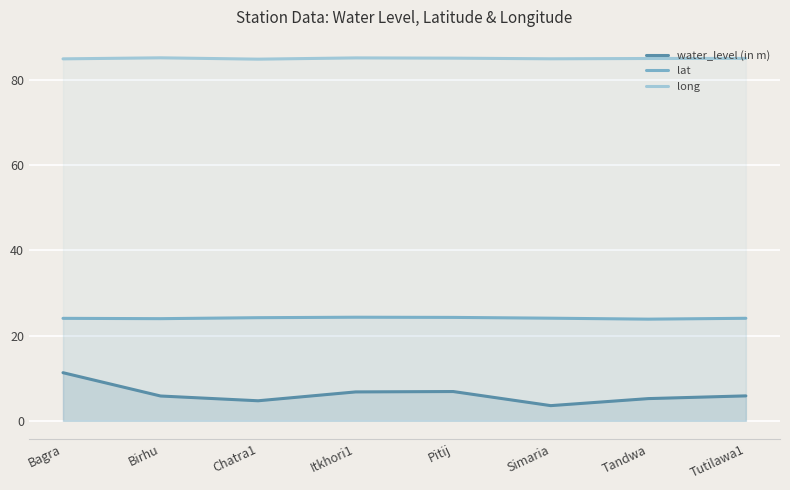

Reading right to left, list all the values displayed in this chart.

water_level (in m): 5.8	5.2	3.6	6.9	6.8	4.7	5.8	11.3
lat: 24.1	23.9	24.1	24.3	24.3	24.2	24.0	24.0
long: 85.0	85.0	85.0	85.1	85.2	84.9	85.2	84.9